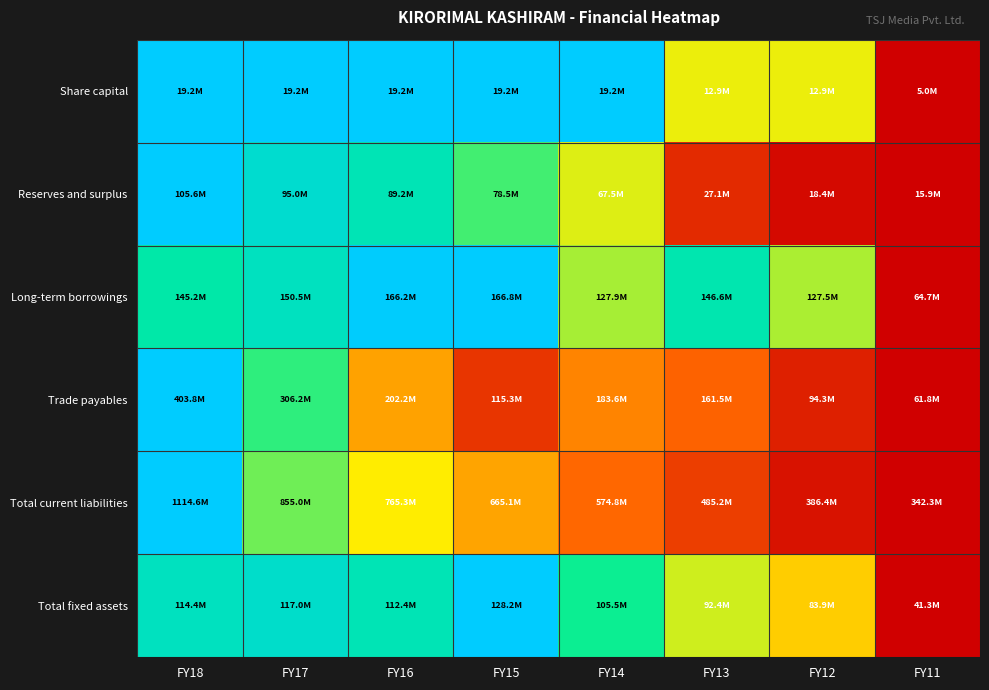

Reading right to left, what are all the values shown in this chart?

Share capital: FY11=0.0	FY12=0.6	FY13=0.6	FY14=1.0	FY15=1.0	FY16=1.0	FY17=1.0	FY18=1.0
Reserves and surplus: FY11=0.0	FY12=0.0	FY13=0.1	FY14=0.6	FY15=0.7	FY16=0.8	FY17=0.9	FY18=1.0
Long-term borrowings: FY11=0.0	FY12=0.6	FY13=0.8	FY14=0.6	FY15=1.0	FY16=1.0	FY17=0.8	FY18=0.8
Trade payables: FY11=0.0	FY12=0.1	FY13=0.3	FY14=0.4	FY15=0.2	FY16=0.4	FY17=0.7	FY18=1.0
Total current liabilities: FY11=0.0	FY12=0.1	FY13=0.2	FY14=0.3	FY15=0.4	FY16=0.5	FY17=0.7	FY18=1.0
Total fixed assets: FY11=0.0	FY12=0.5	FY13=0.6	FY14=0.7	FY15=1.0	FY16=0.8	FY17=0.9	FY18=0.8